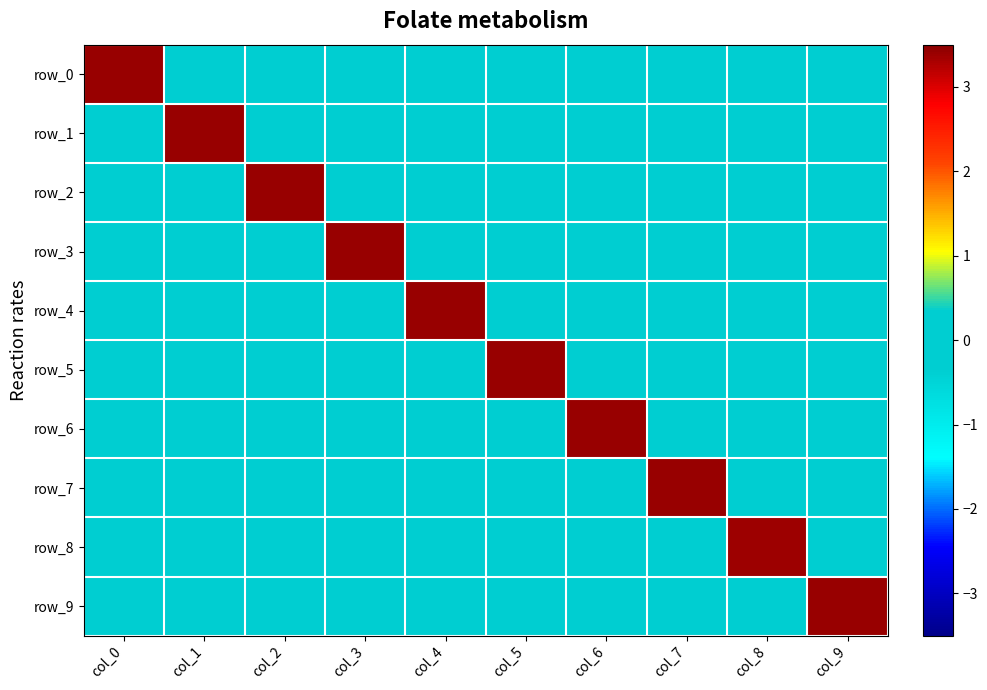

Read the row_3 value at col_1.

0.2